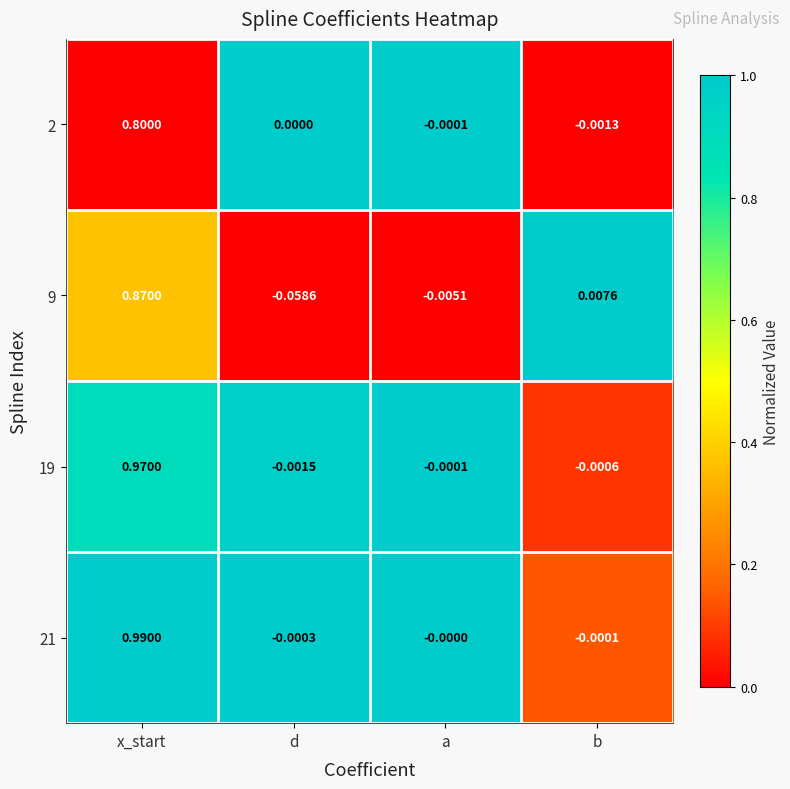

Which category has the lowest value in the 2 series?

b